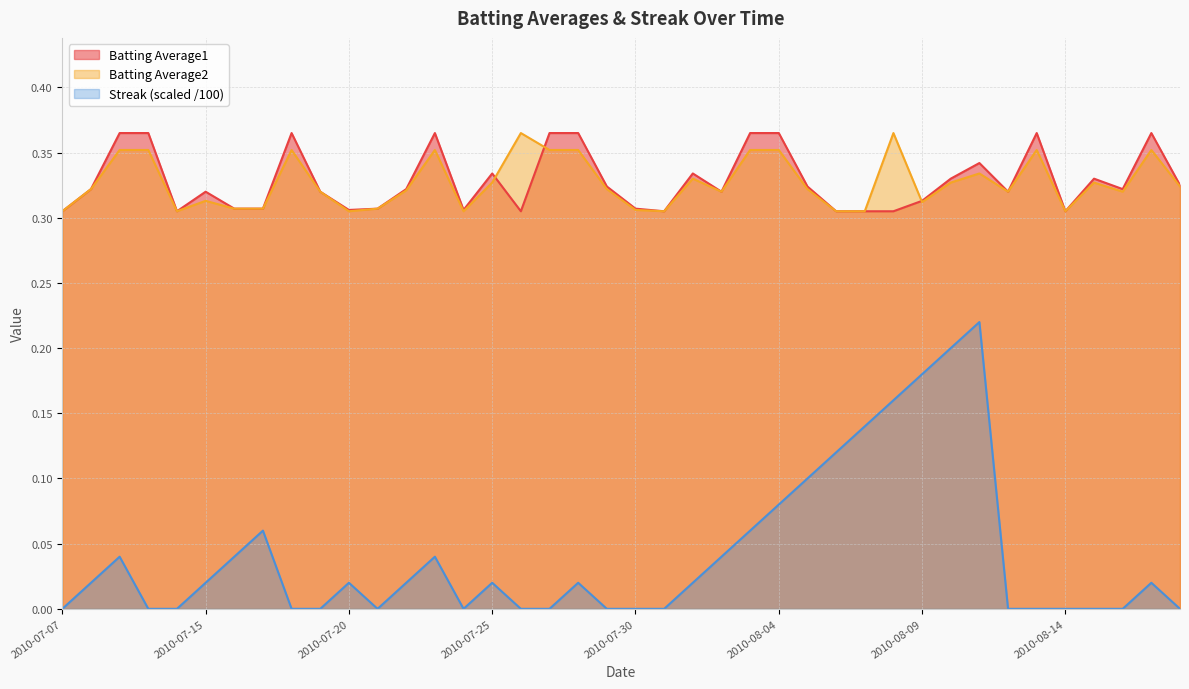

True or false: Streak and Batting Average2 intersect in this chart.

False